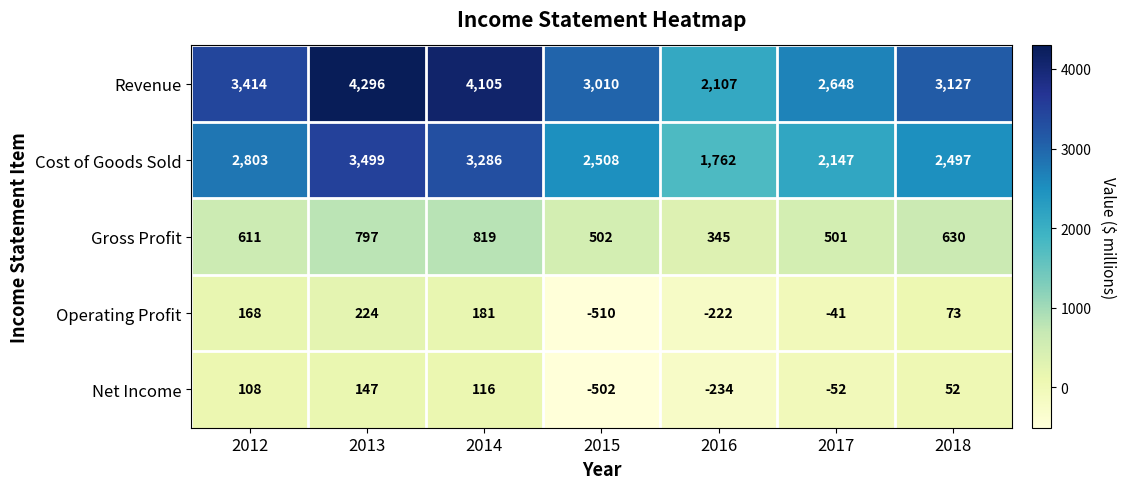

What is the sum of the Operating Profit values at 2018 and 2016?

-149